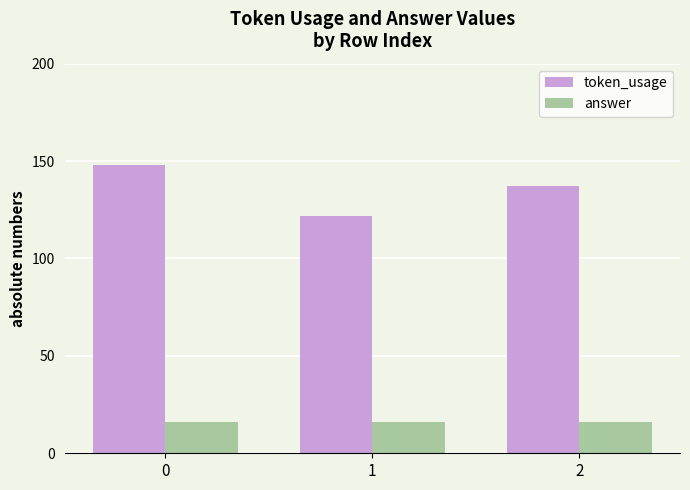

The answer series shows 16 at 2. True or false?

True